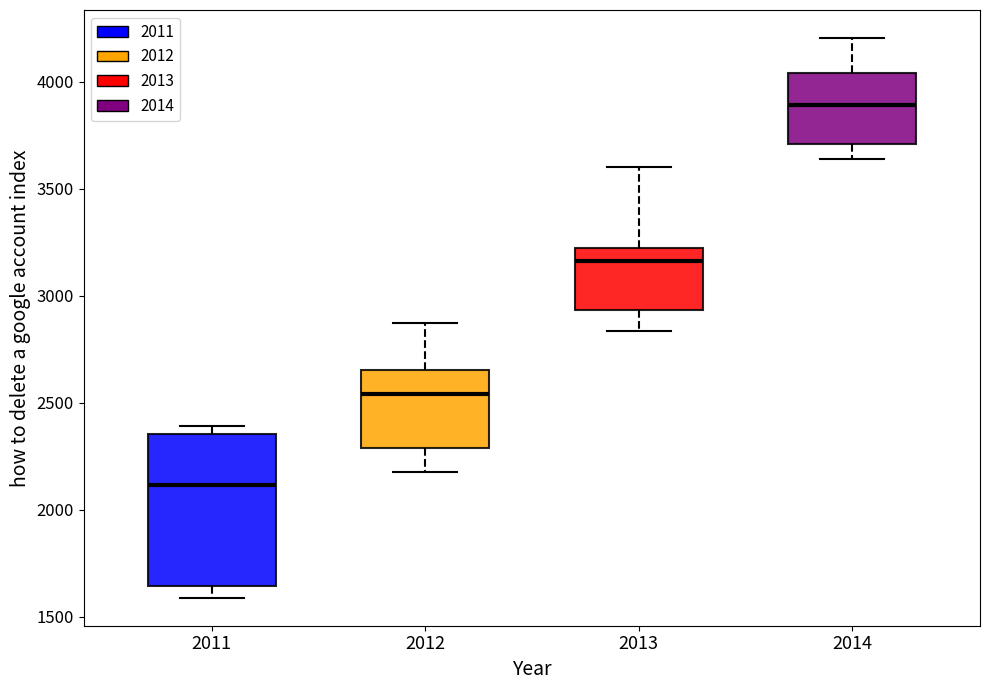

Reading left to right, transcribe this box plot: for each box, give where its median line is, the range the box spans, and where its two whiskers end, as read against the y-axis. The values are not printed on the chart, so give them approximately, as read against the axis.

2011: median 2100, box 1650 to 2350, whiskers 1600 to 2400
2012: median 2550, box 2300 to 2650, whiskers 2150 to 2850
2013: median 3150, box 2950 to 3200, whiskers 2850 to 3600
2014: median 3900, box 3700 to 4050, whiskers 3650 to 4200